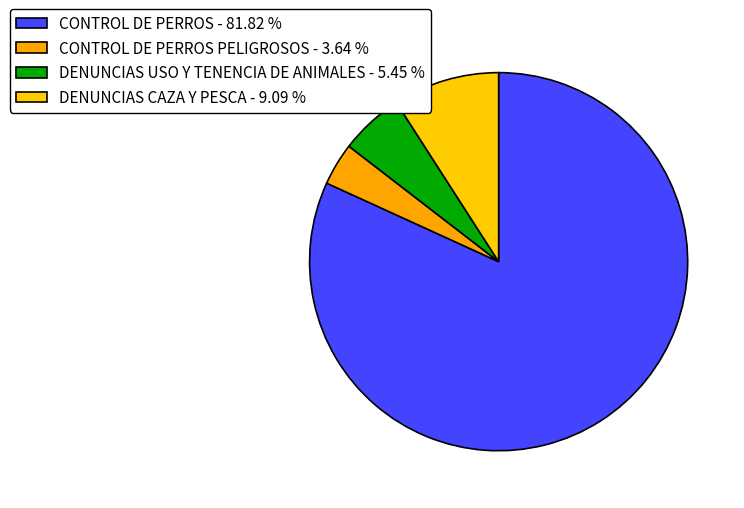

Is there a majority slice in this chart?

Yes